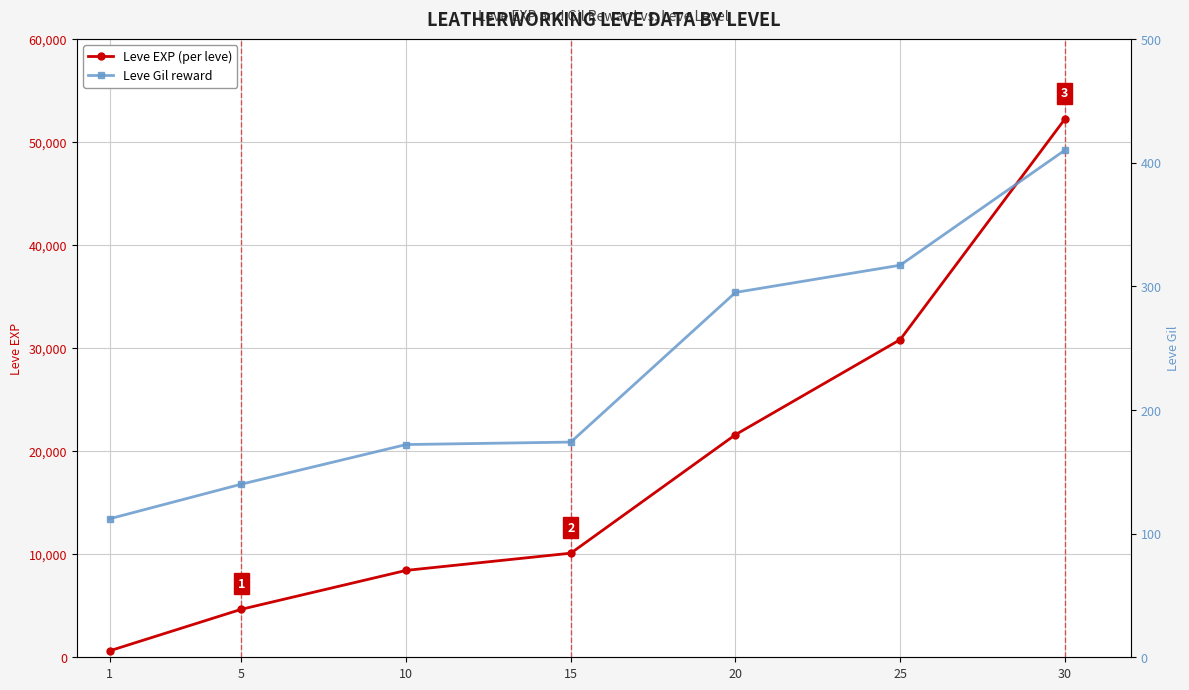

True or false: Leve EXP (per leve) and Leve Gil reward cross at least once.

False